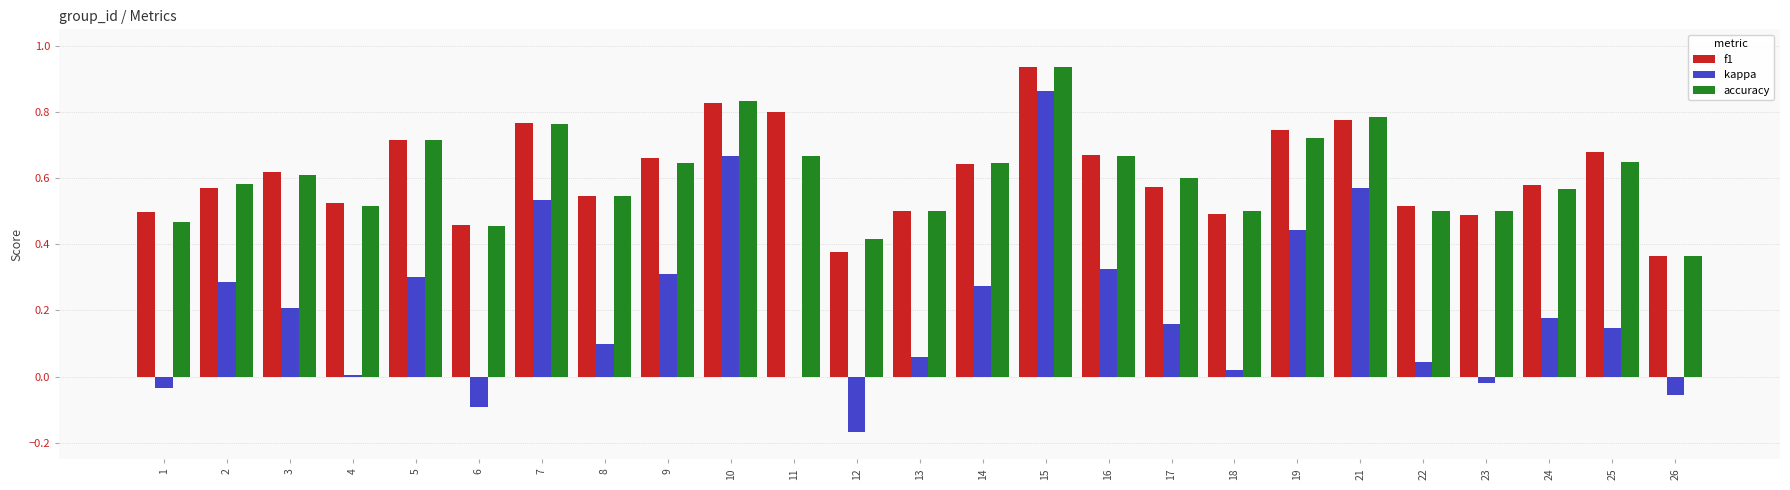

At which category does the chart reach its peak across all series?

15